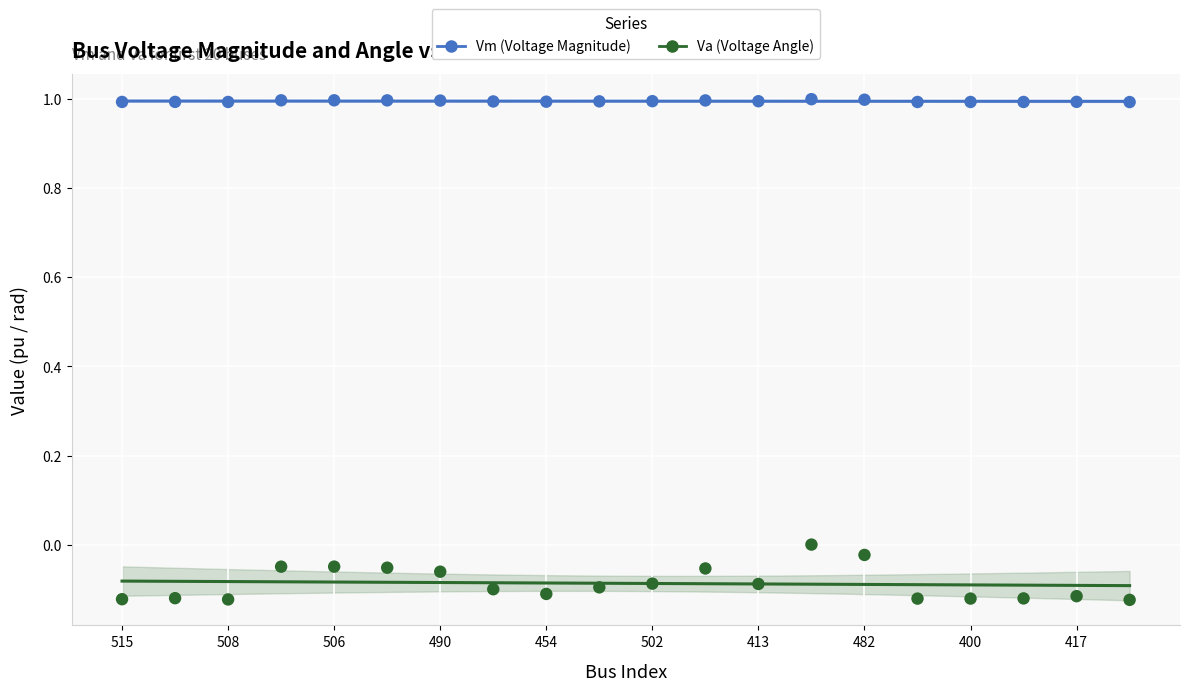

Which series has the largest total across all categories?

Vm